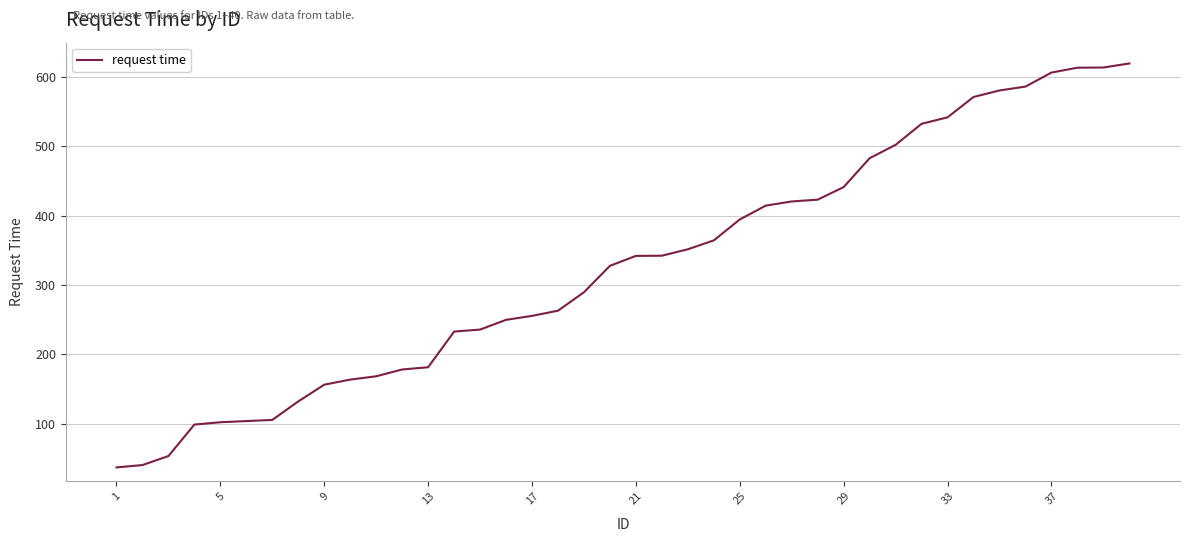

What is the difference between the maximum and minimum values?

583.1